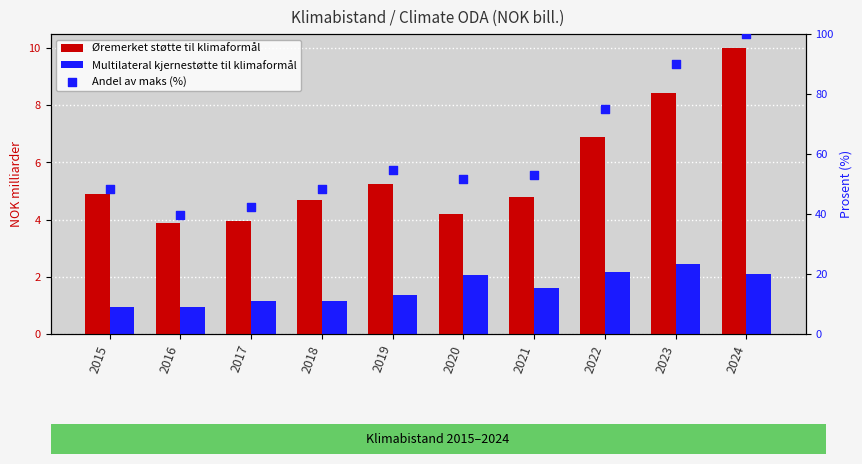

Which series contains the highest Y value?

Andel av maks (%)